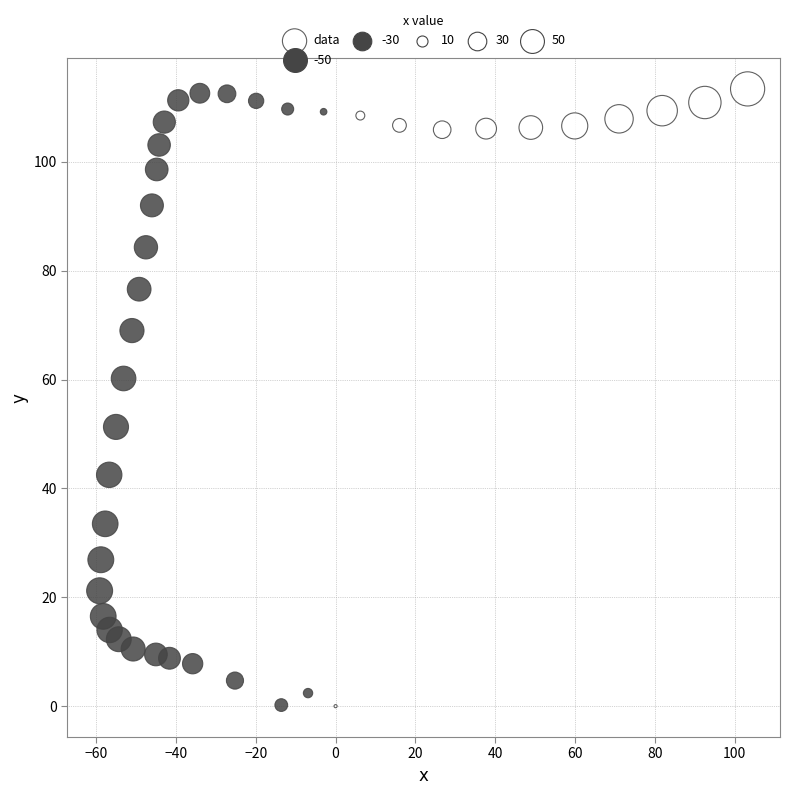

What is the range of Y values (max minus min)?

113.4